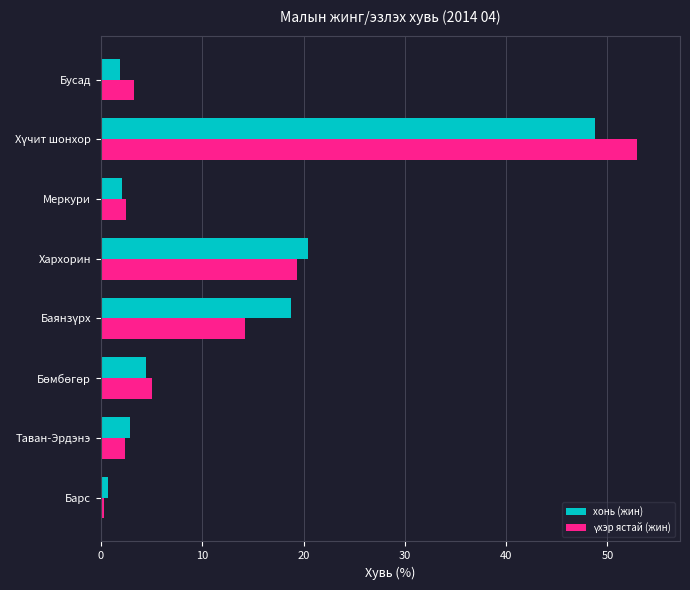

What is the highest value of the хонь (жин) series?

48.8